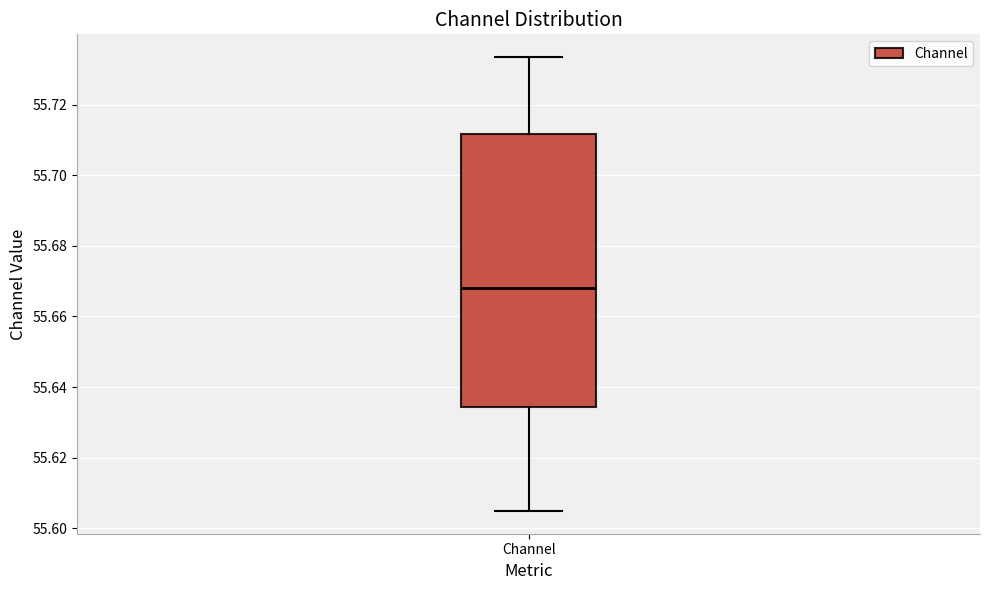

Transcribe this box plot: give where the median line is, the range the box spans, and where the two whiskers end, as read against the y-axis. The values are not printed on the chart, so give them approximately, as read against the axis.

median 55.668, box 55.634 to 55.712, whiskers 55.604 to 55.734